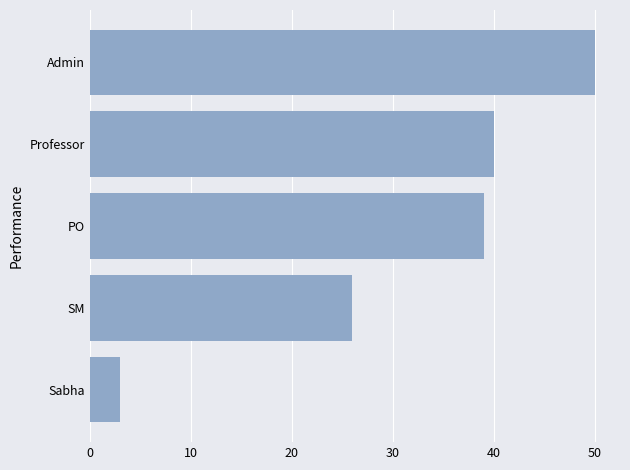

How many bars are there in total?

5